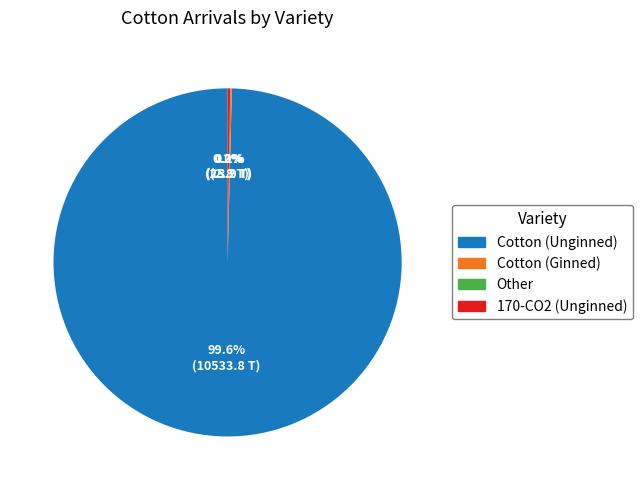

To the nearest percent, what is the average slice percentage?

25%